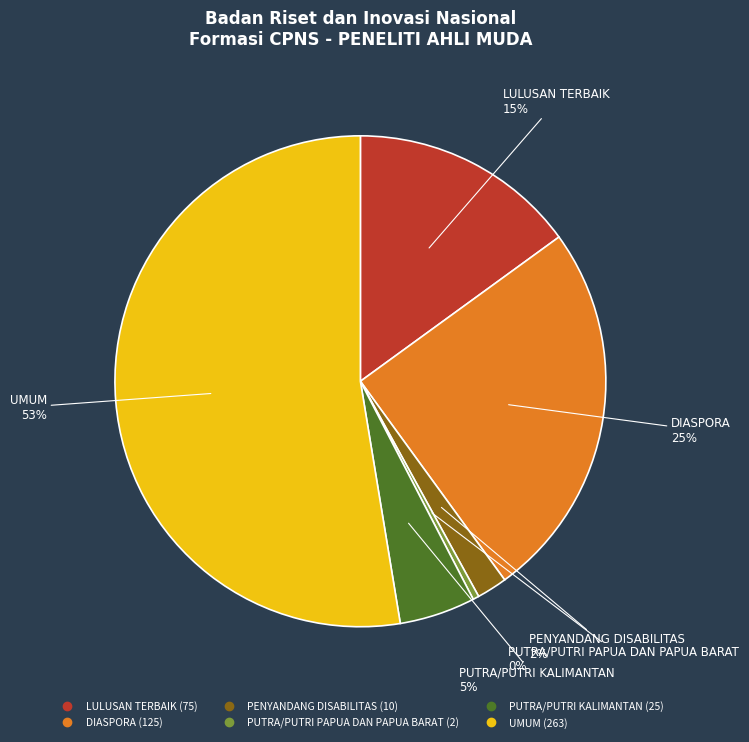

Combined, do PENYANDANG DISABILITAS and PUTRA/PUTRI PAPUA DAN PAPUA BARAT account for over 50%?

No